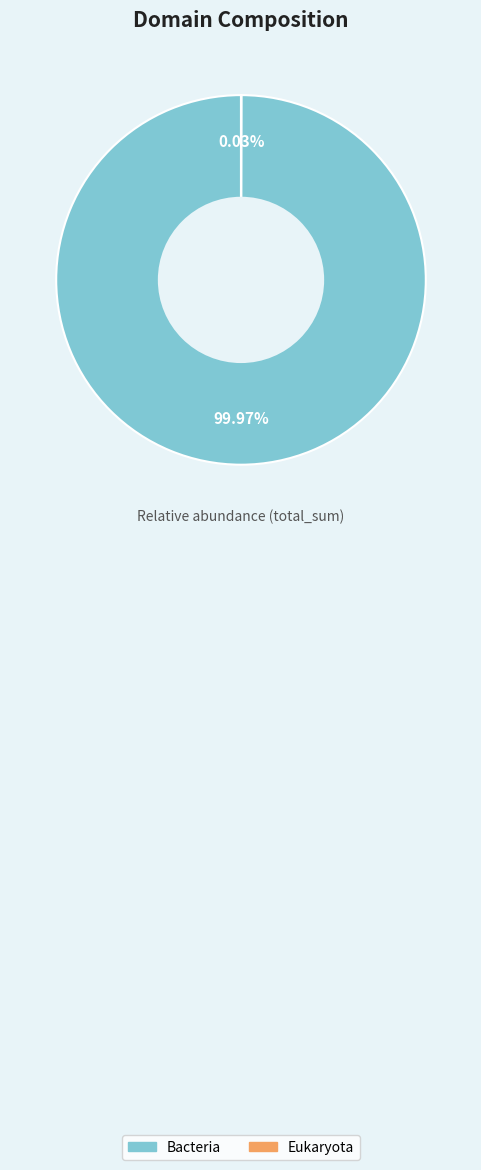

Which category has the biggest portion of the pie?

Bacteria